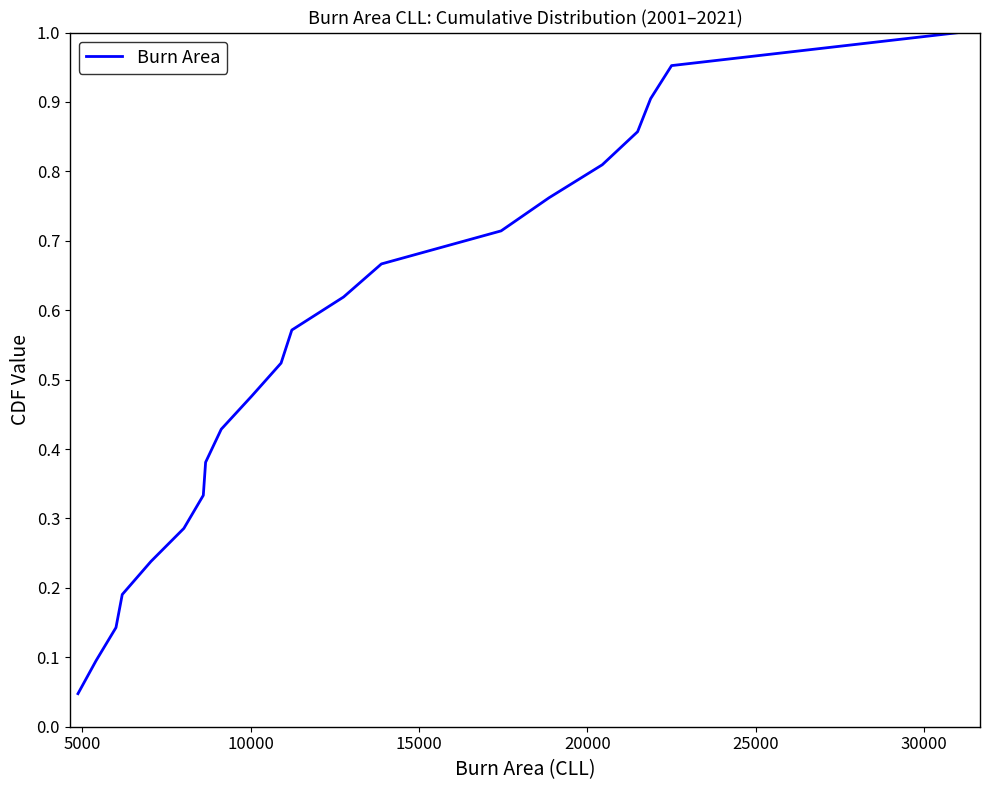

Reading left to right, transcribe all the data shown in this chart.

0.0	0.1	0.1	0.2	0.2	0.3	0.3	0.4	0.4	0.5	0.5	0.6	0.6	0.7	0.7	0.8	0.8	0.9	0.9	1.0	1.0